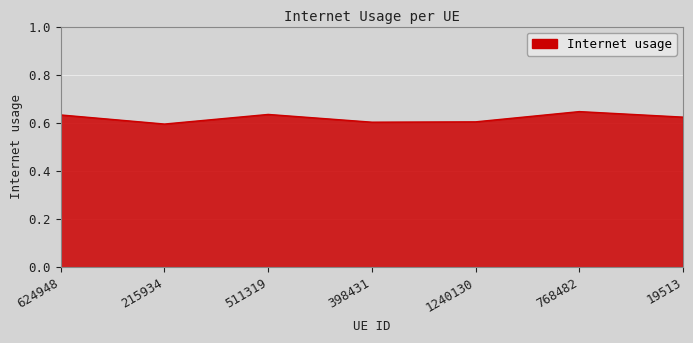

How many lines are shown in the chart?

1